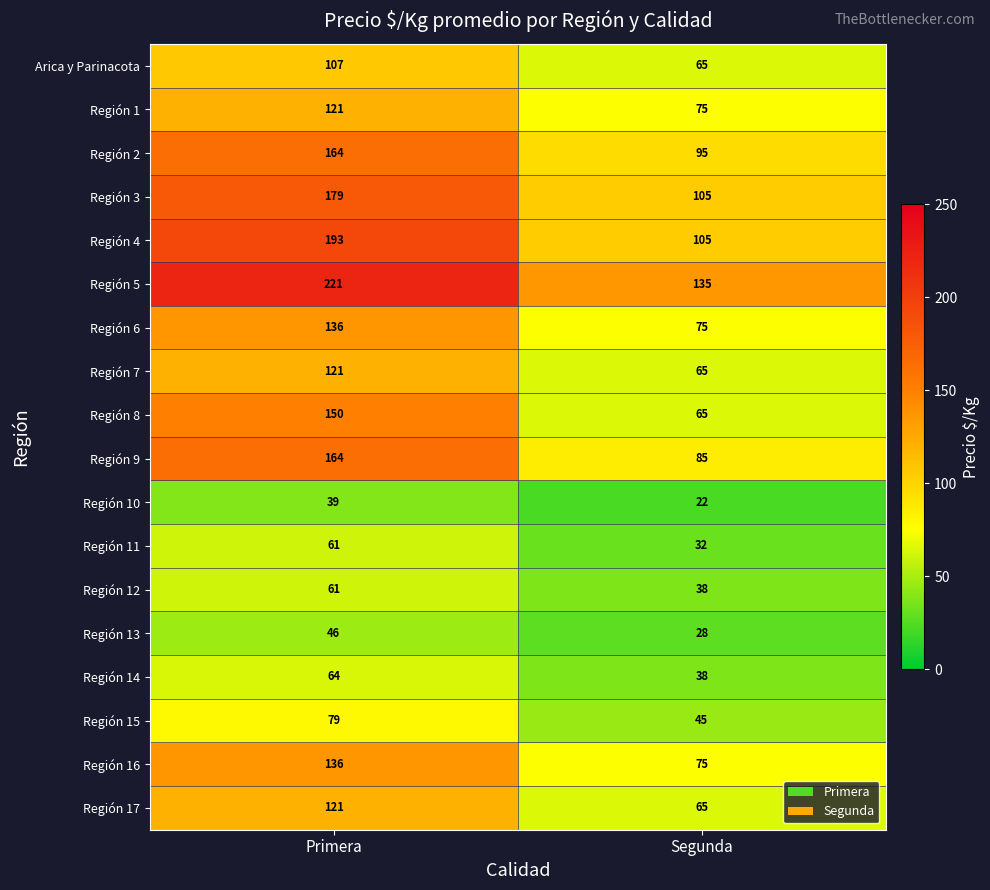

What is the total value across all series at Segunda?

1213